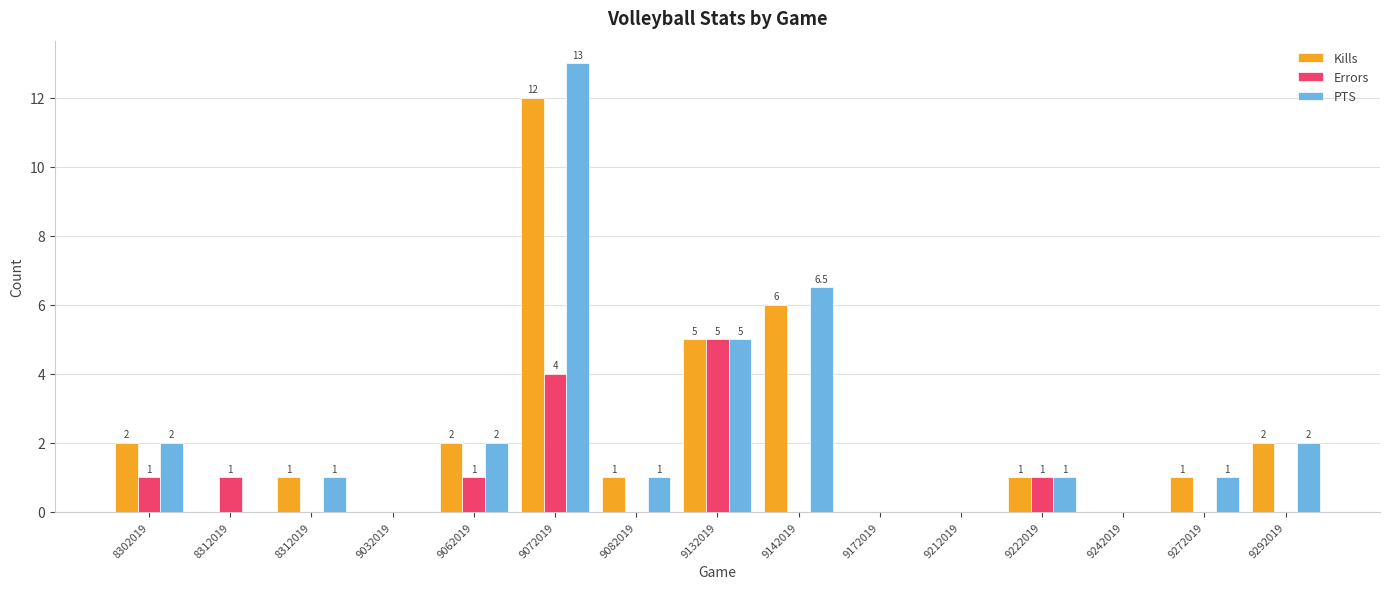

How many positive values does the PTS series have?

10